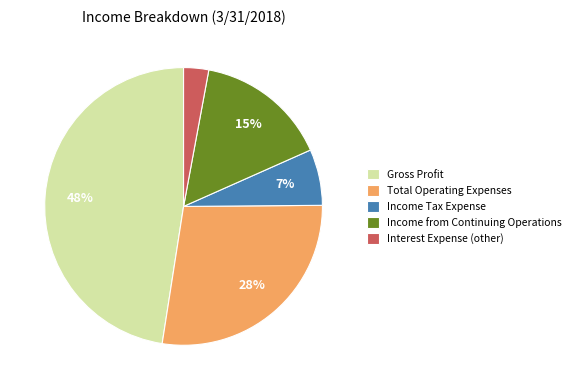

Is Total Operating Expenses the majority of the pie?

No